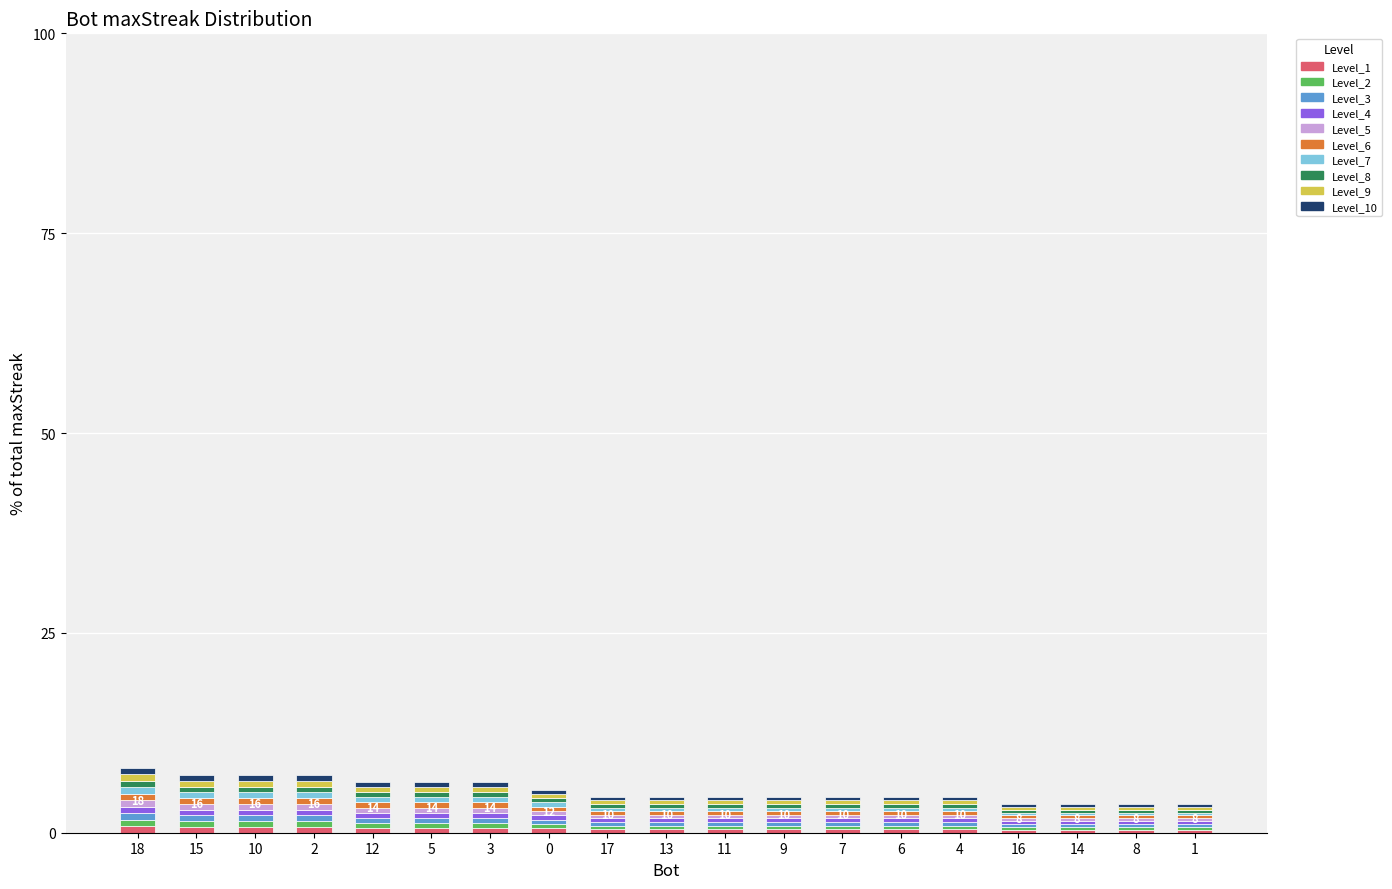

How many bars are there in total?

19